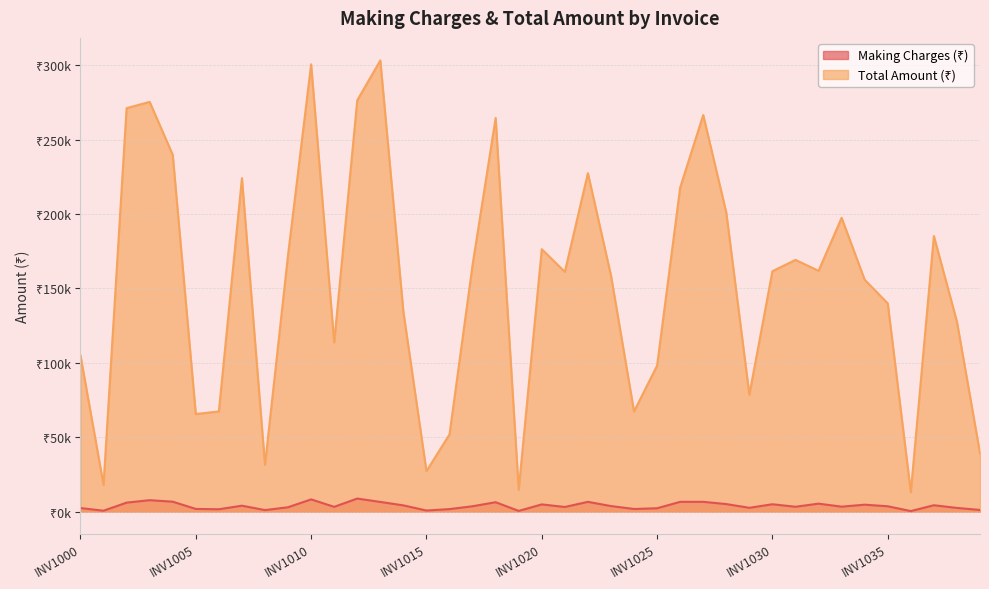

Where does the Total Amount (₹) series first go above 161594?

INV1002